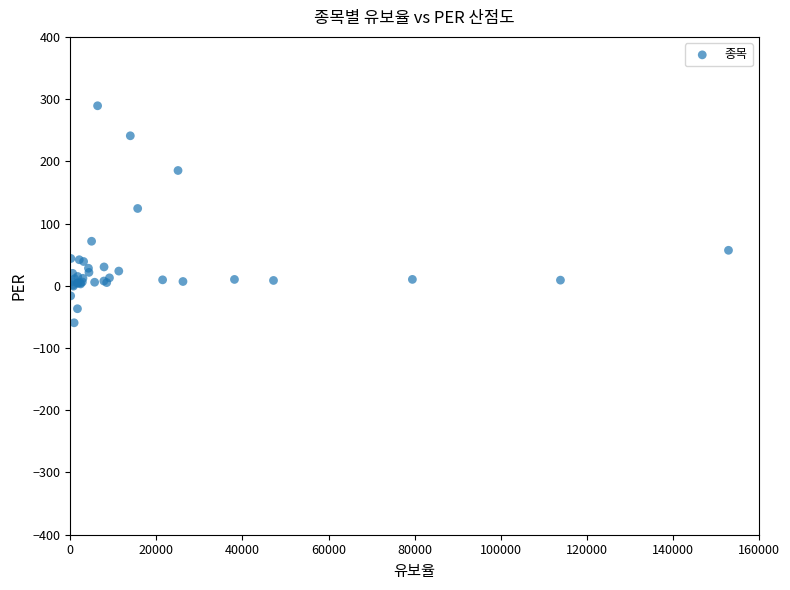

What Y value in the scatter plot is closest to 114?

124.3